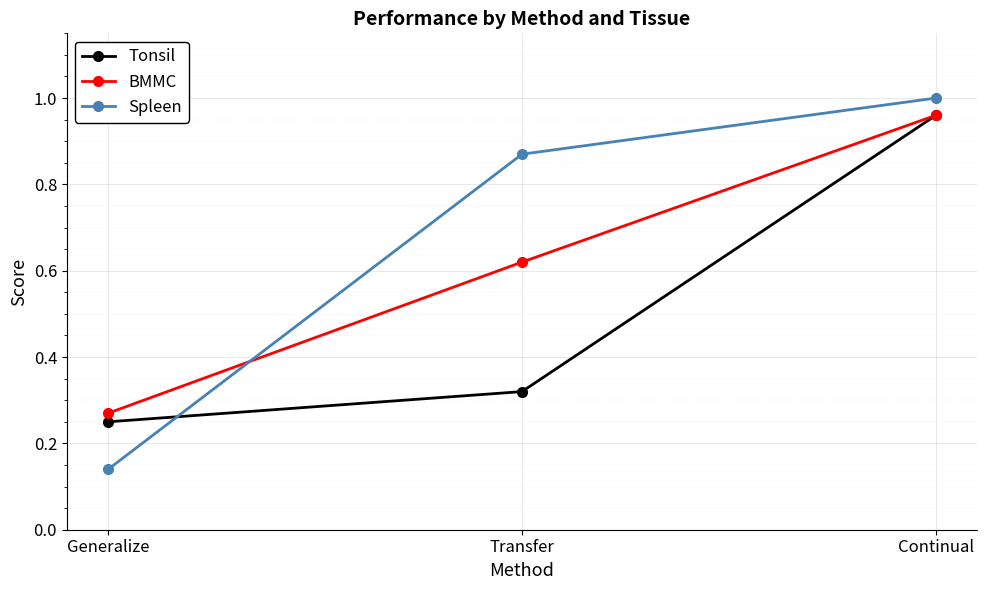

What is the sum of all BMMC values?

1.9